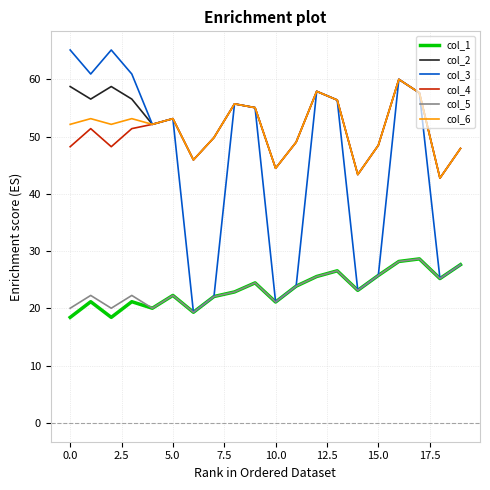

Which series has the widest spread of values?

col_3